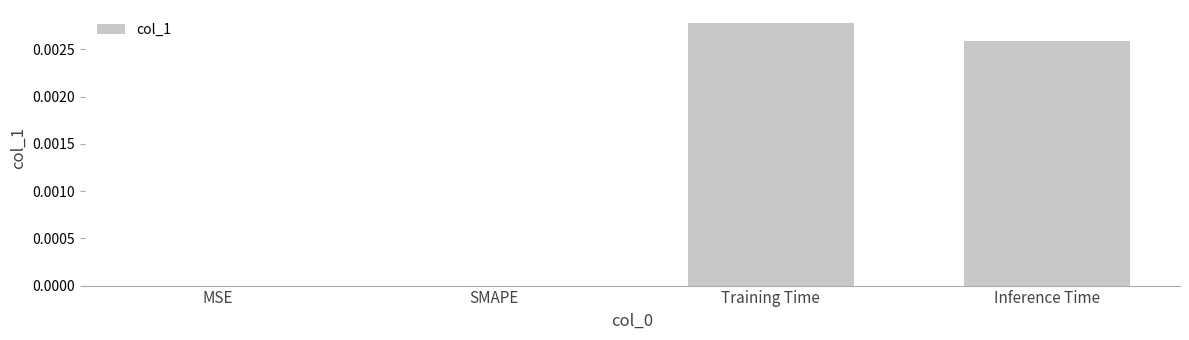

How many distinct data groups are displayed?

1